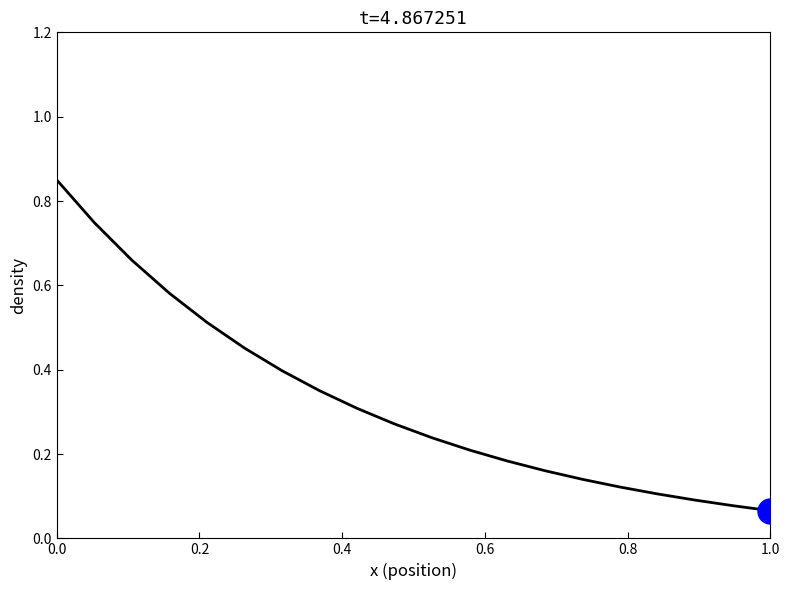

What is the difference between the maximum and minimum values?

0.8